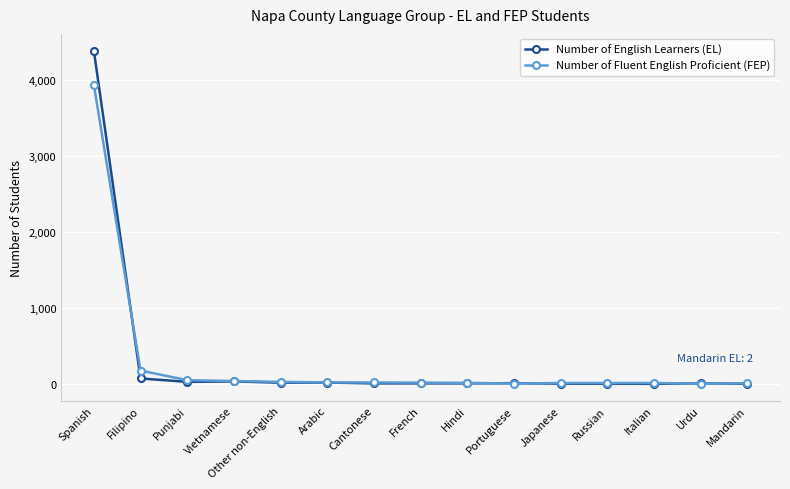

Rank the series by their maximum value, from highest to lowest.

Number of English Learners (EL), Number of Fluent English Proficient (FEP)